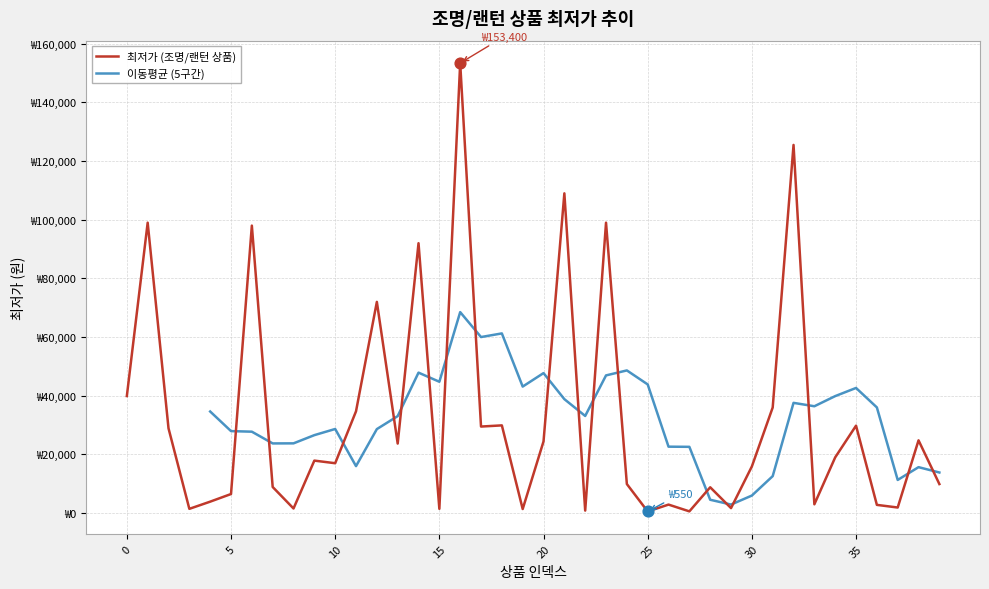

At how many categories does at least one series exceed 22241?

34